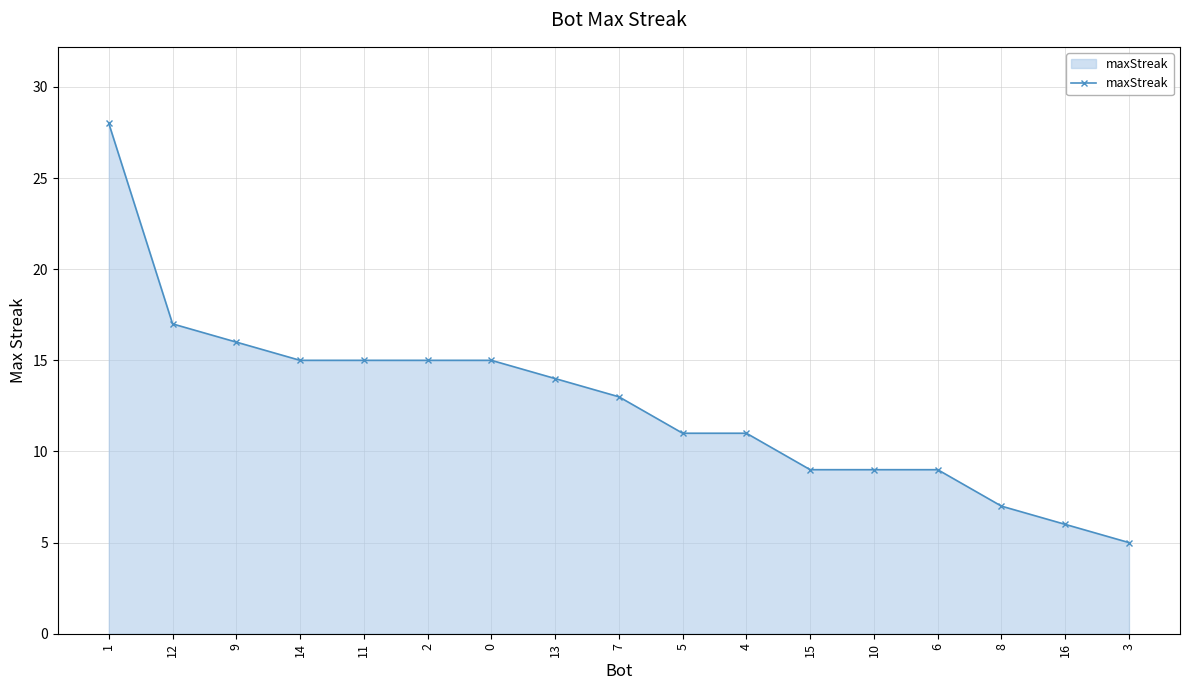

Read the value at 2.

15